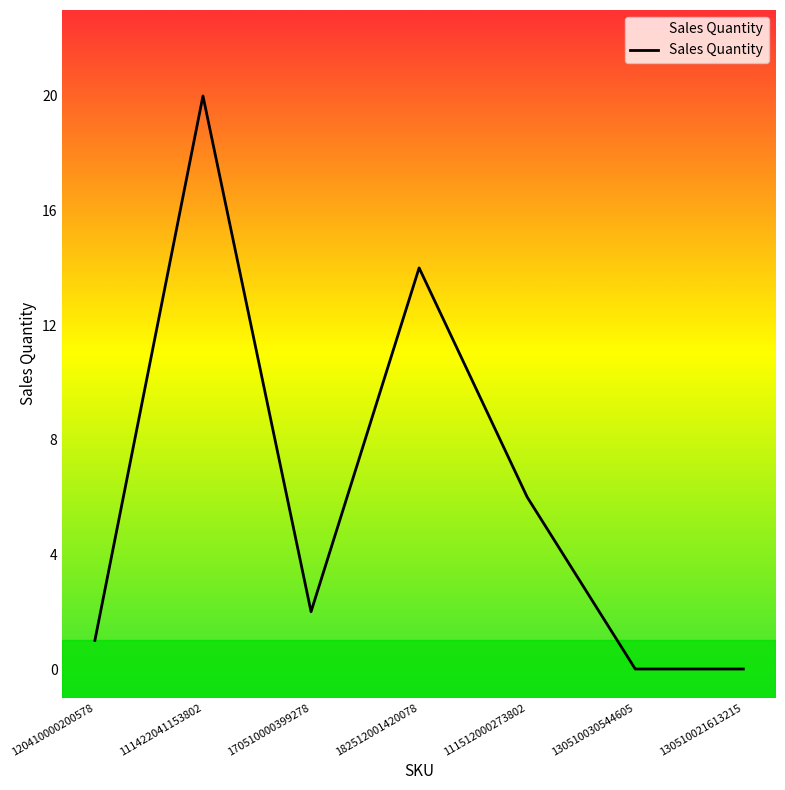

Is this an area chart (filled region under the line)?

No